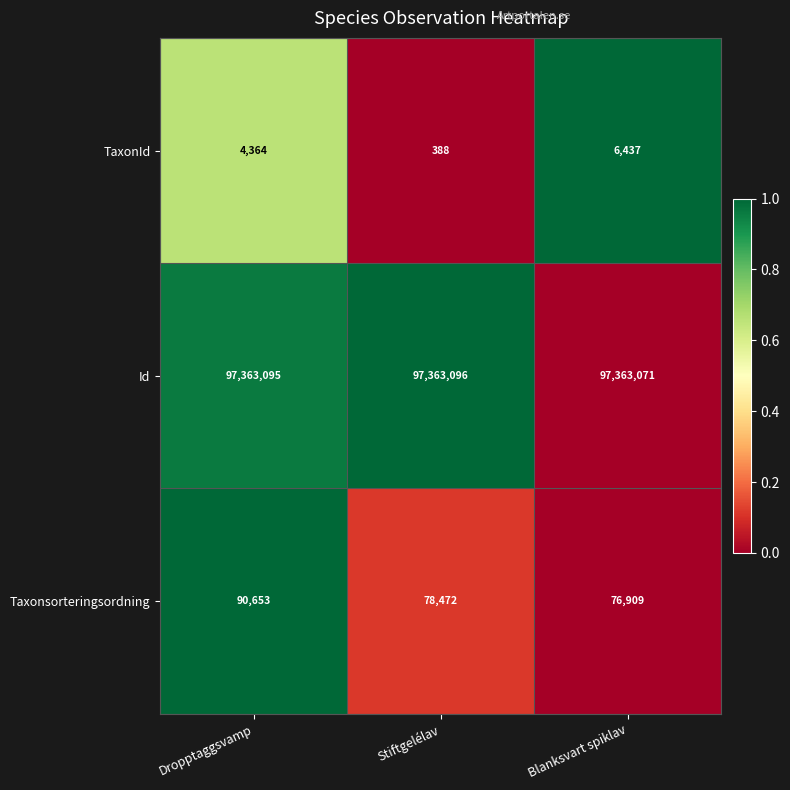

Where is Taxonsorteringsordning nearest to the value 83781?

Stiftgelélav